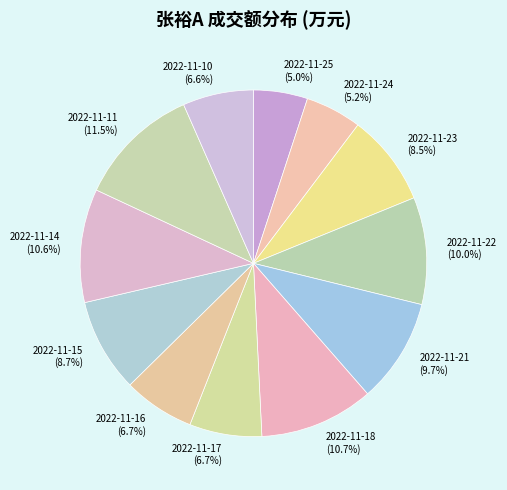

What is the largest slice in the pie chart?

2022-11-11